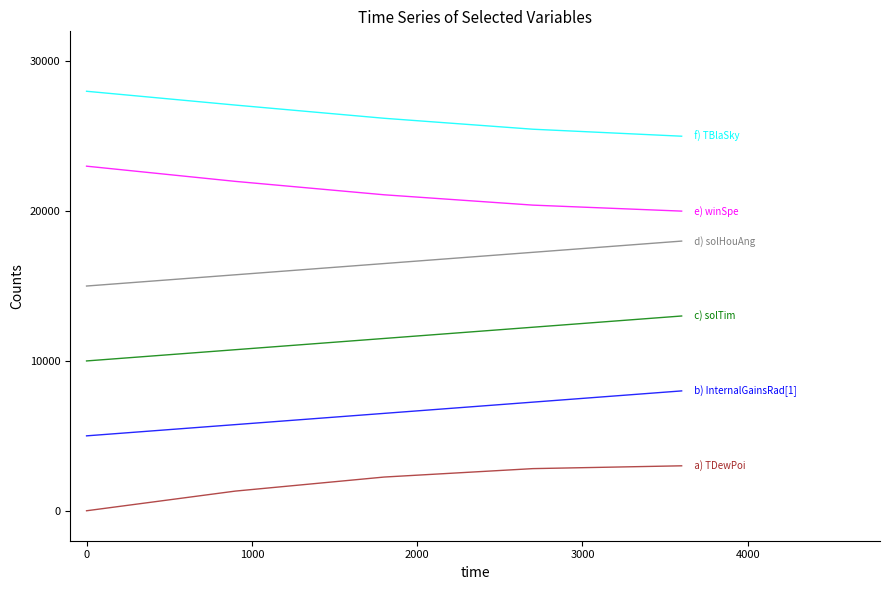

What is the greatest value displayed?

28000.0